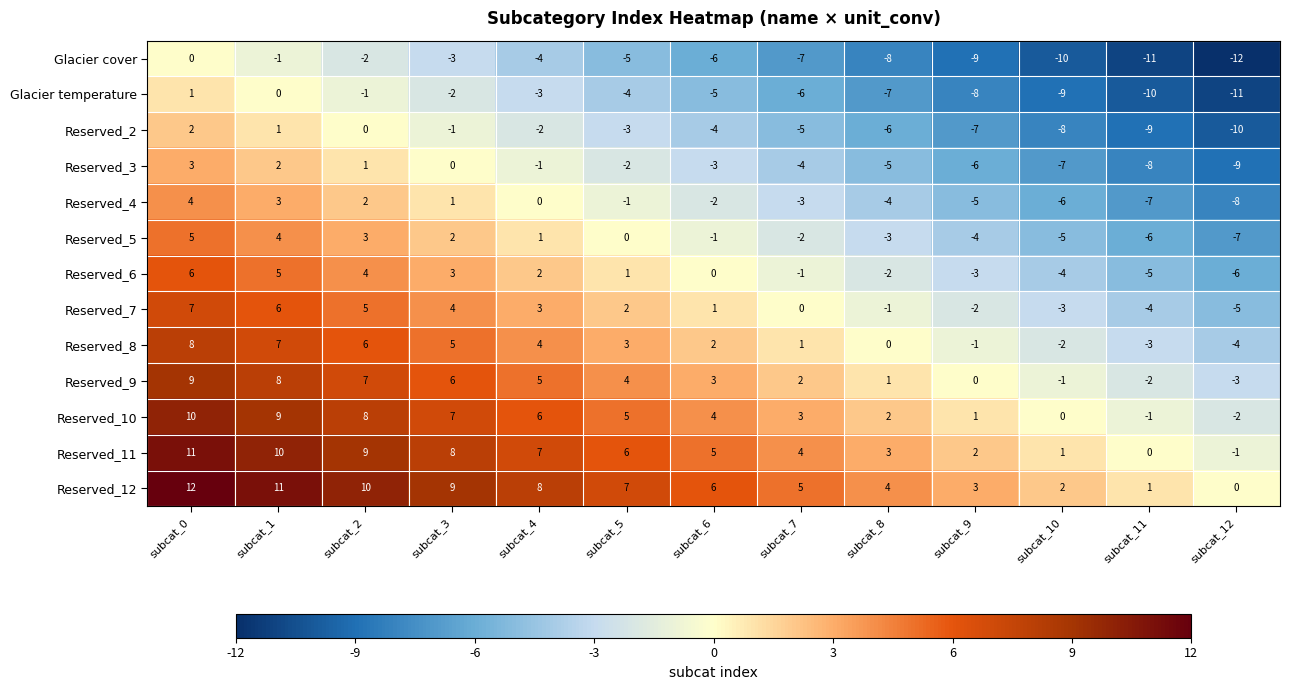

The Reserved_6 series shows -5 at subcat_11. True or false?

True